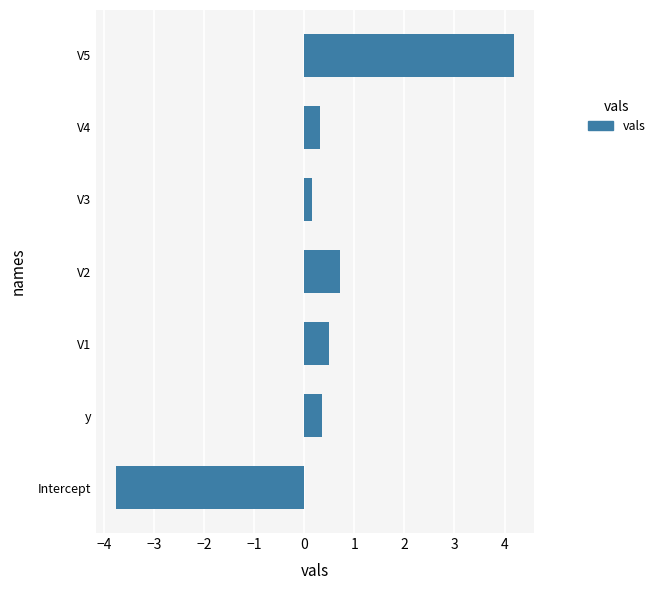

What is the smallest value displayed?

-3.8